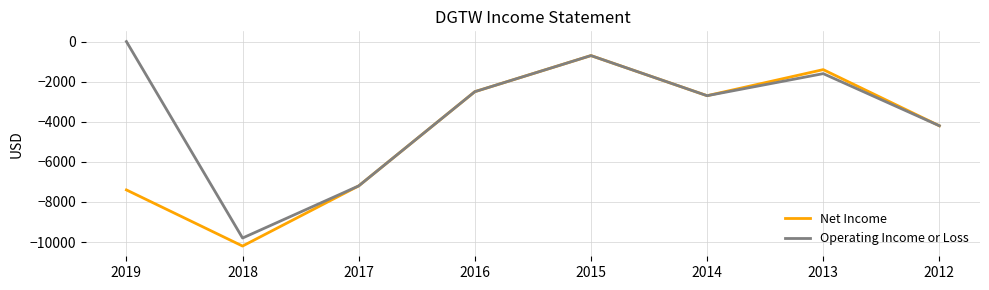

Where does the Net Income series first go above -2700?

2016